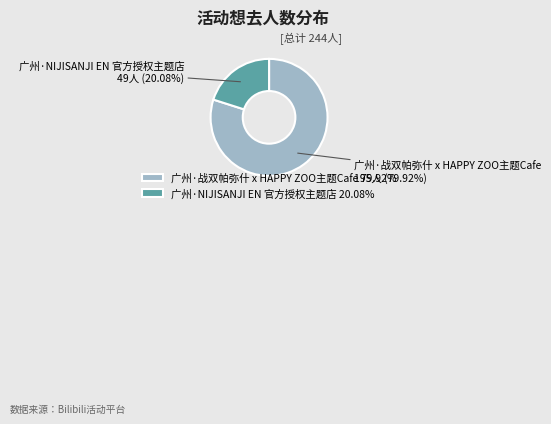

What is the majority slice?

广州·战双帕弥什 x HAPPY ZOO主题Cafe